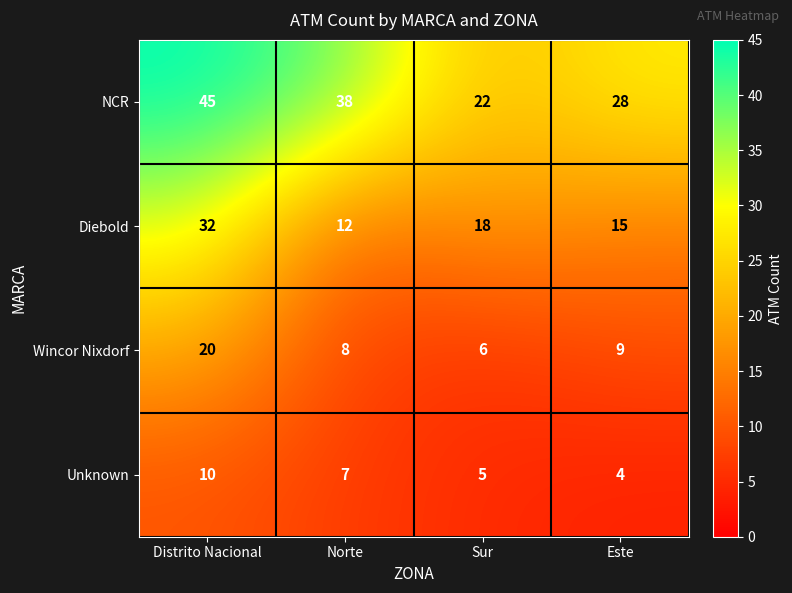

Count the Unknown values in the range 5 to 10.

3